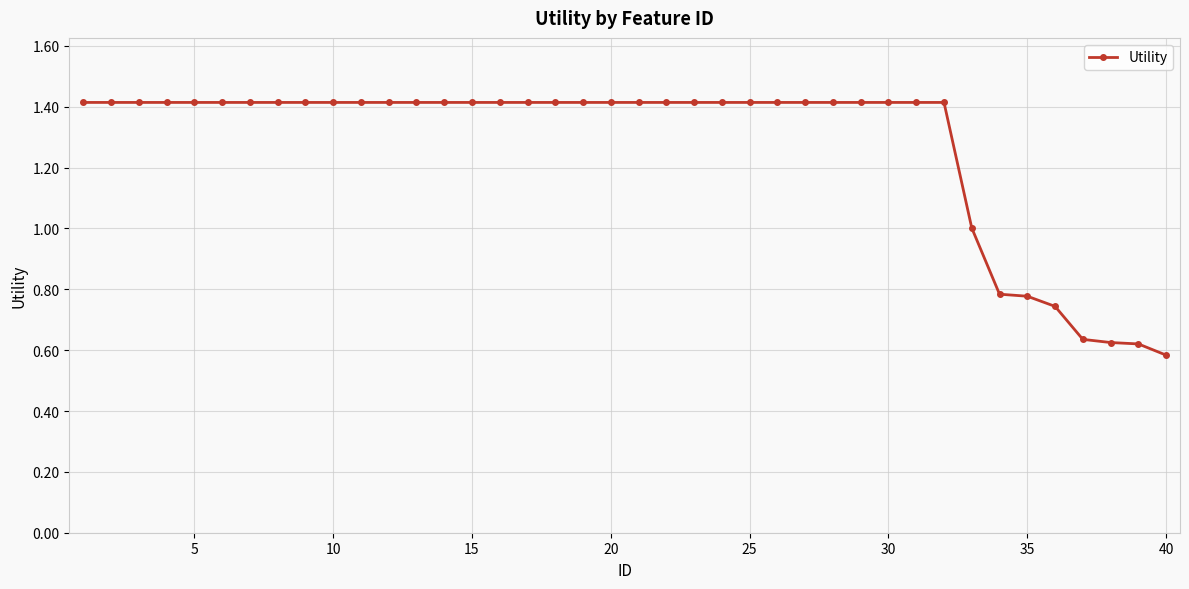

How many categories are shown in the chart?

40